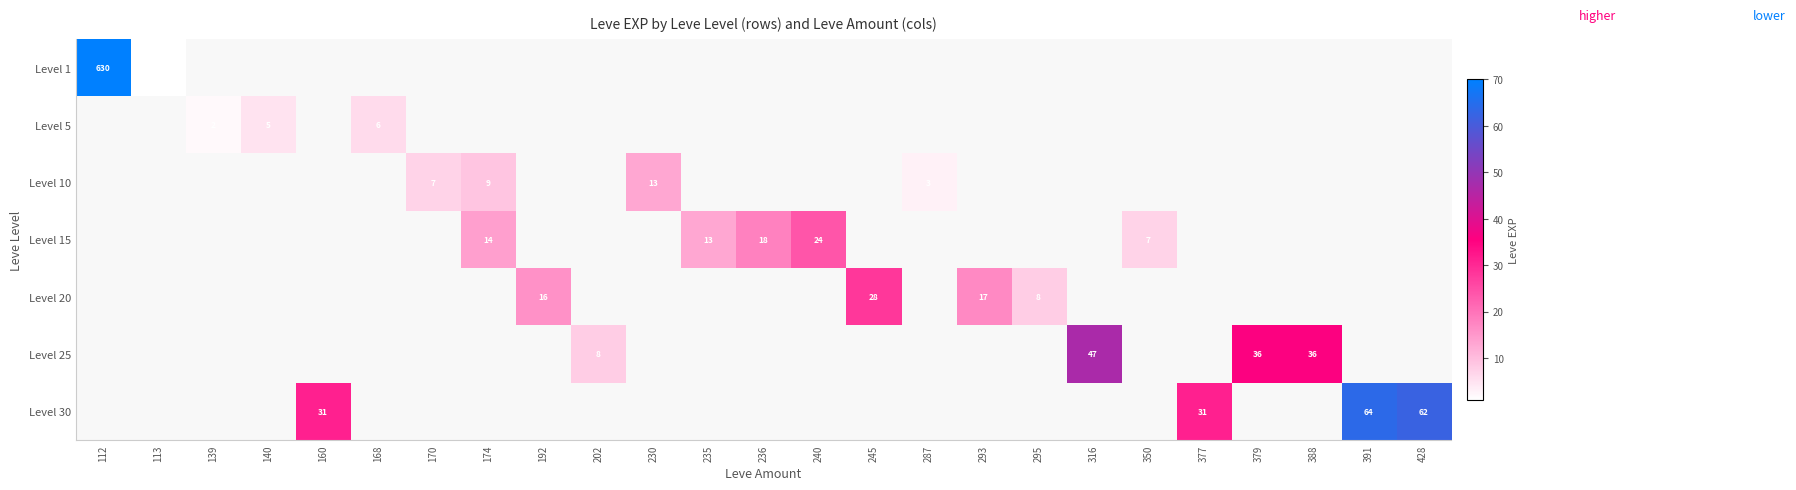

At which label is Level 20 closest to 14?

192